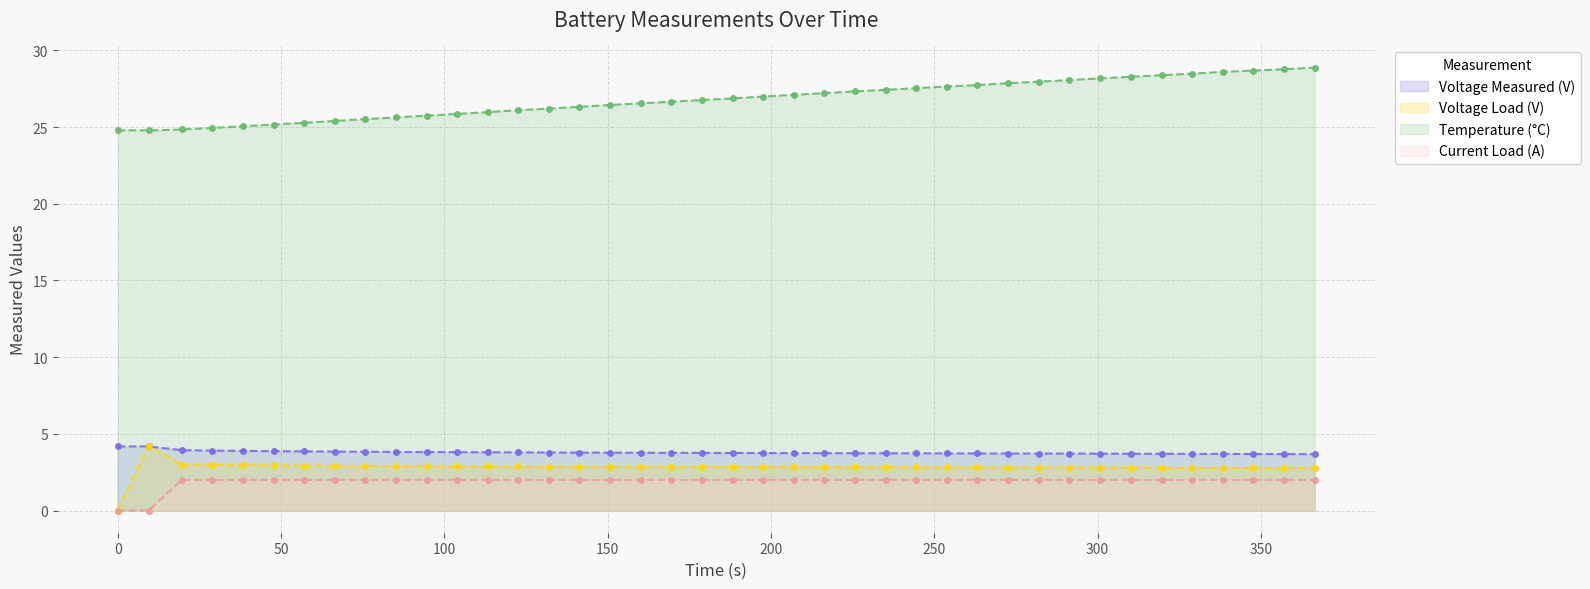

After their last crossing, which series has the higher values: Voltage_load or Voltage_measured?

Voltage_measured